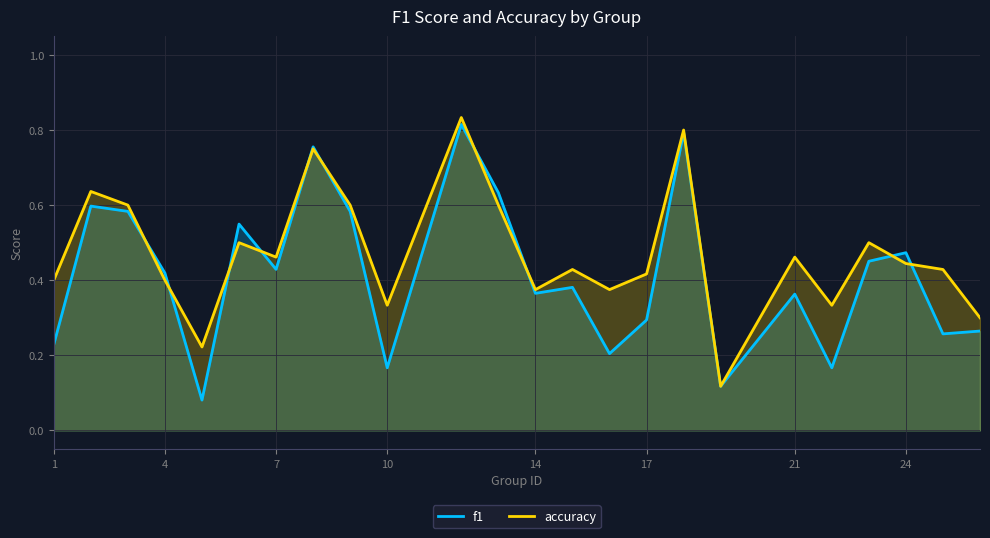

How many lines are shown in the chart?

2